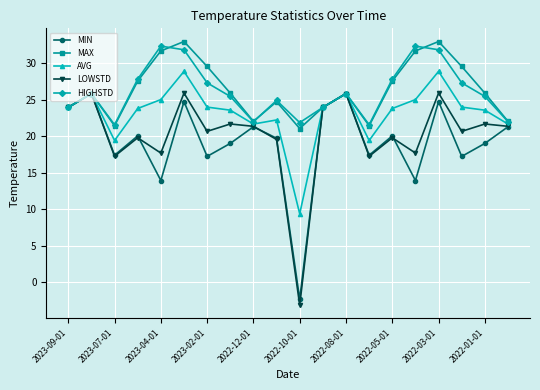

What is the value of the AVG point at the 12th from the left?

24.0